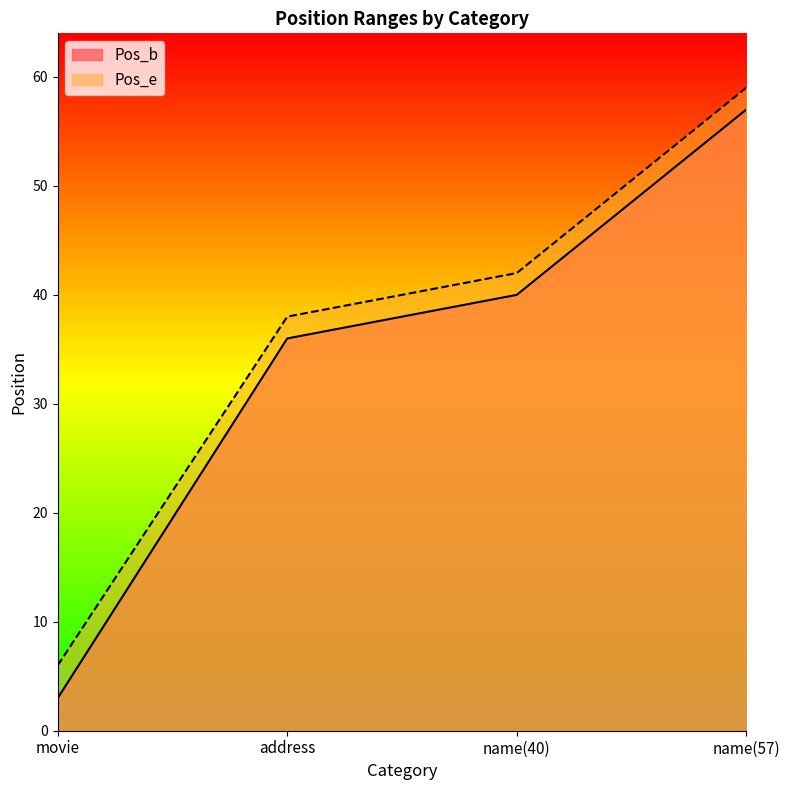

What is the difference between the highest and lowest values at movie?

3